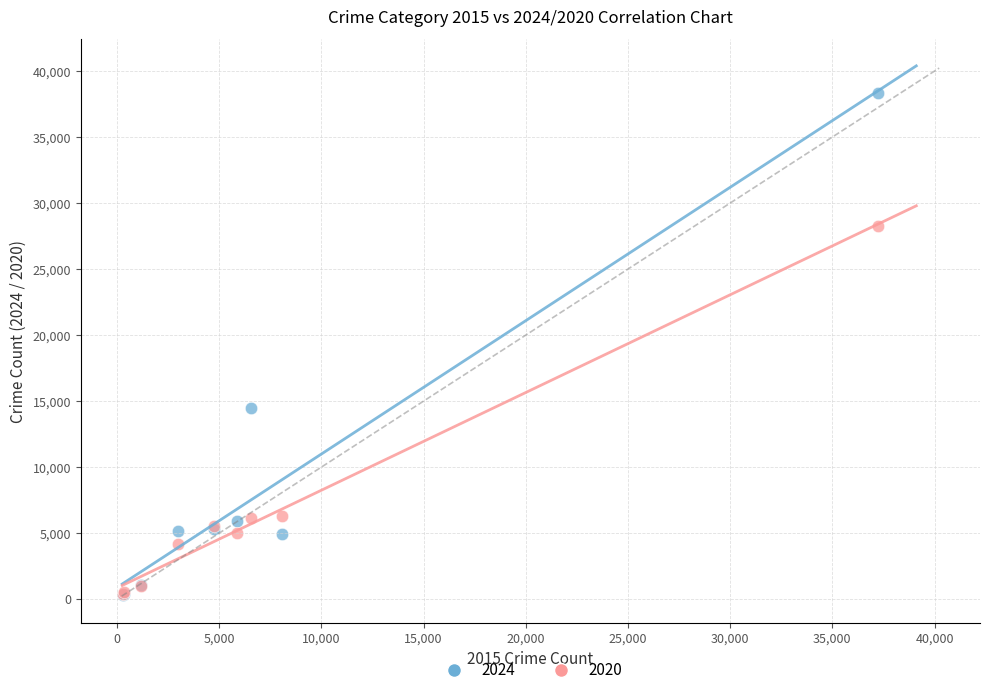

Across all series, what Y value is closest to 19310?

14442